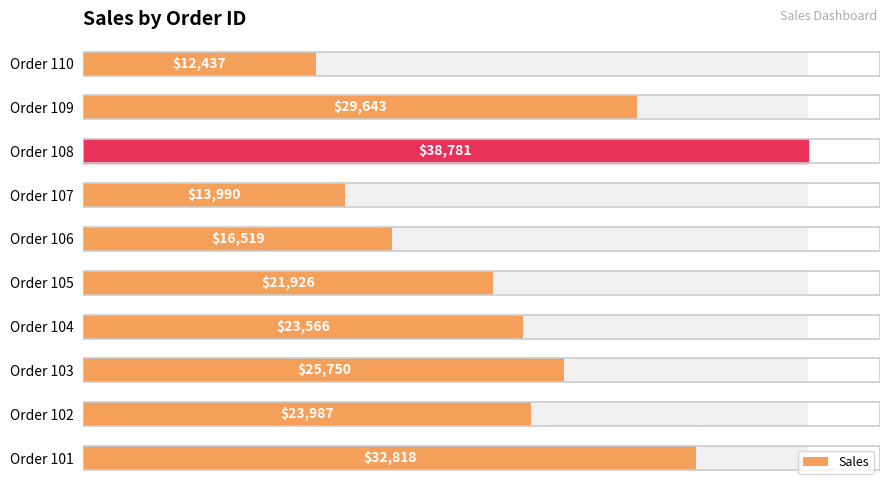

The value at 15000 is 23566. True or false?

True